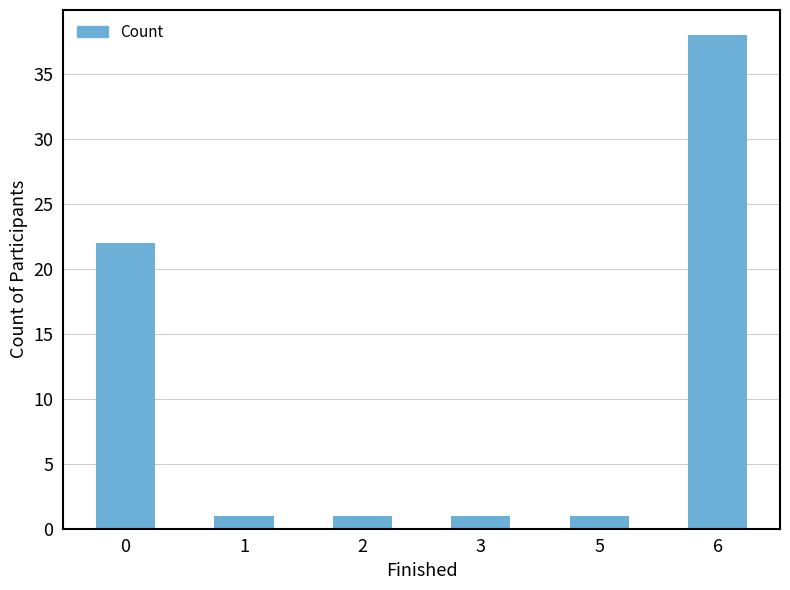

What is the value of the 6th bar from the left?

38